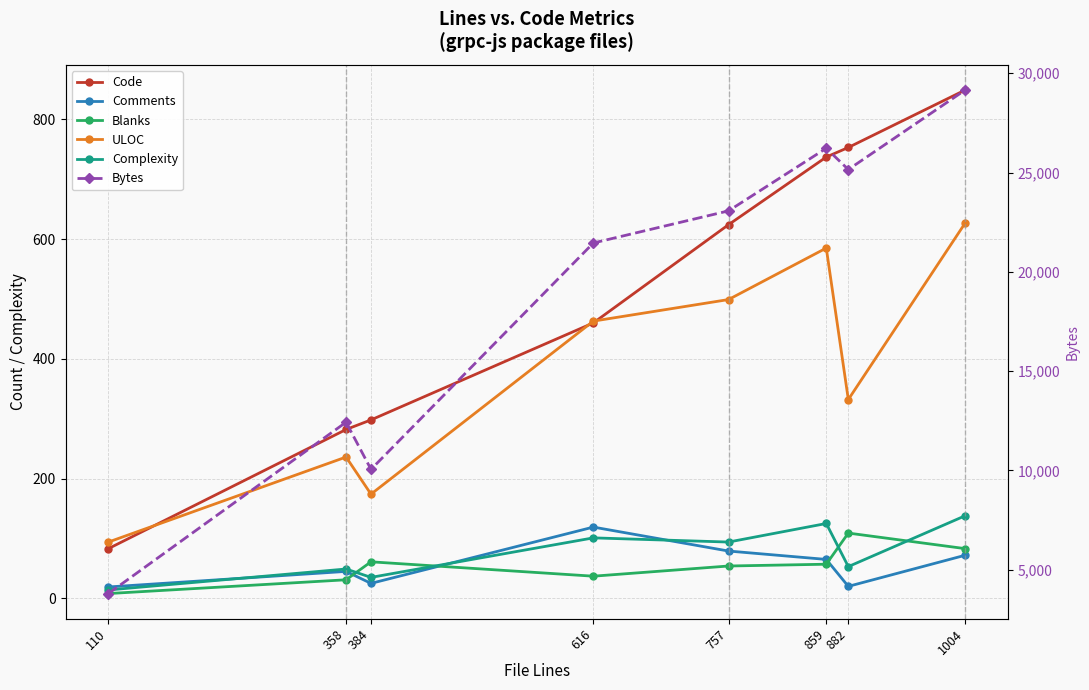

What are all the series names shown in the legend?

Code, Comments, Blanks, ULOC, Complexity, Bytes